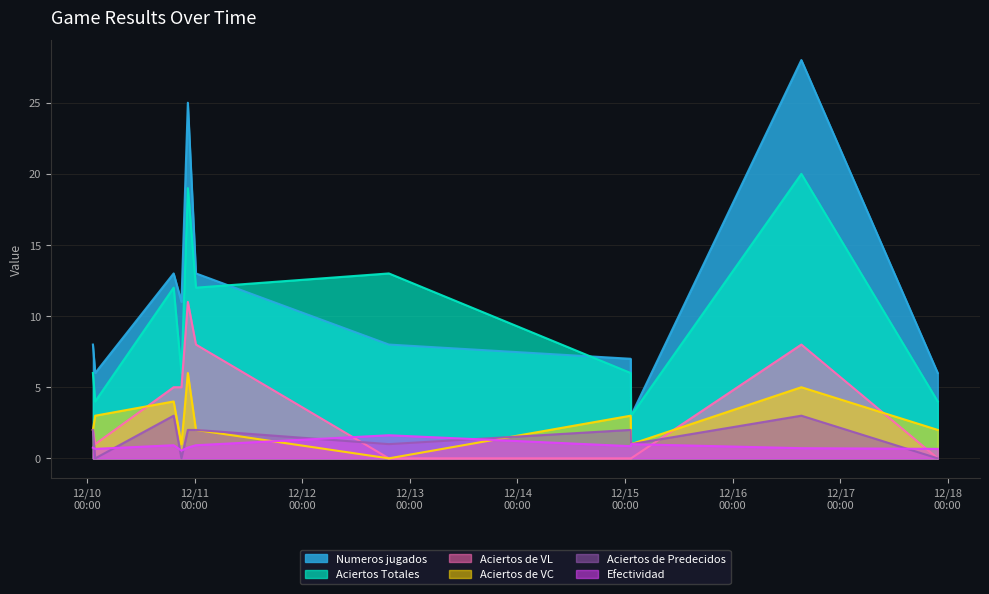

Is the value of Numeros jugados at 2023-12-10 01:19:57 greater than the value of Efectividad at 2023-12-15 01:21:13?

Yes